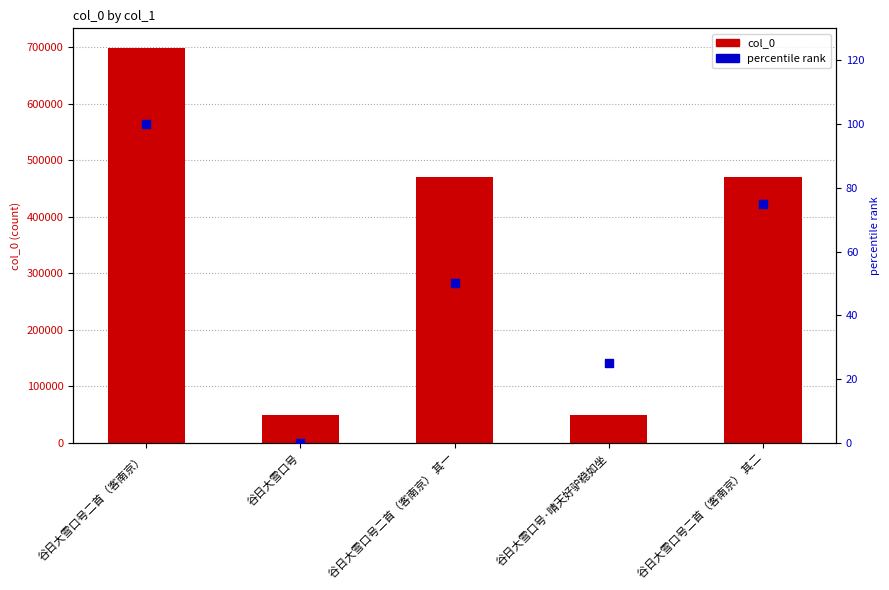

Which series has the largest total across all categories?

col_0